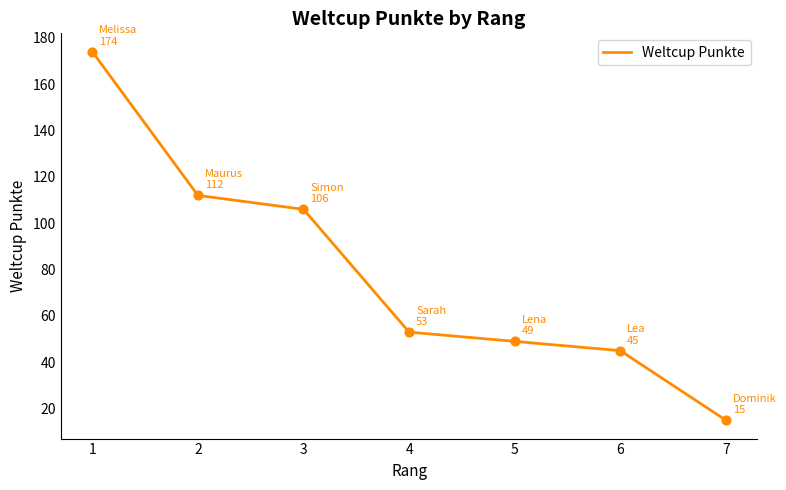

Which has a higher value, 4 or 3?

3